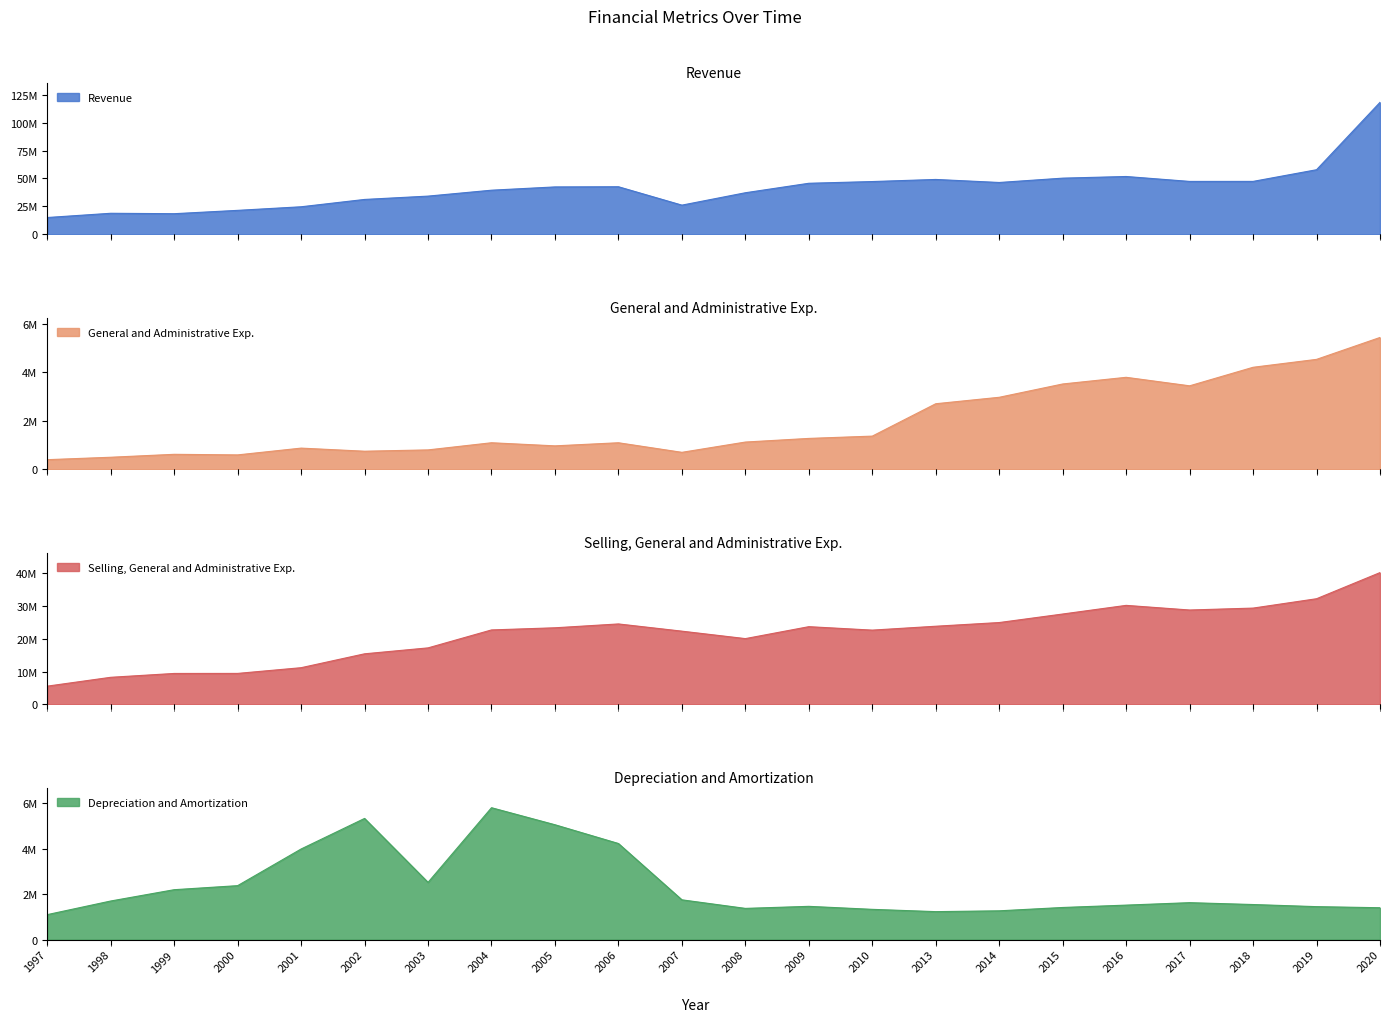

What is the lowest value of the Revenue series?

15000000